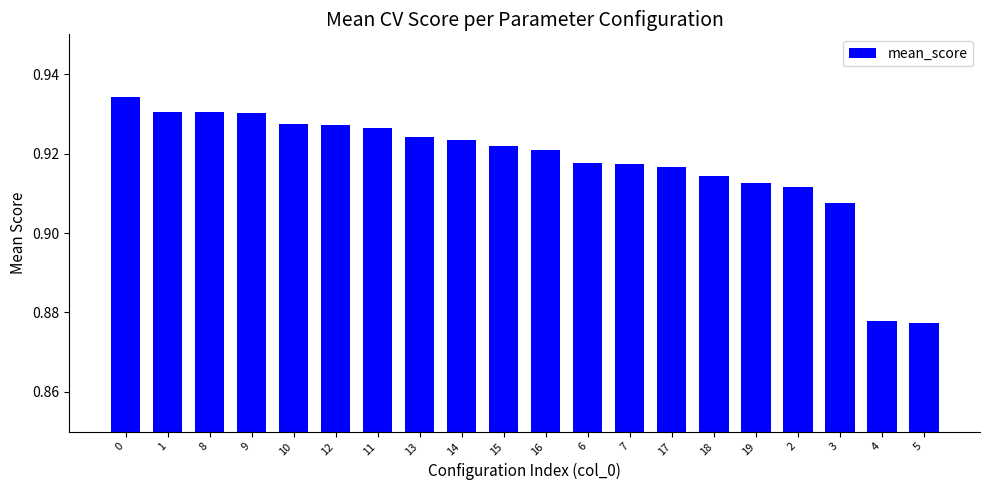

What is the sum of all values?

18.3